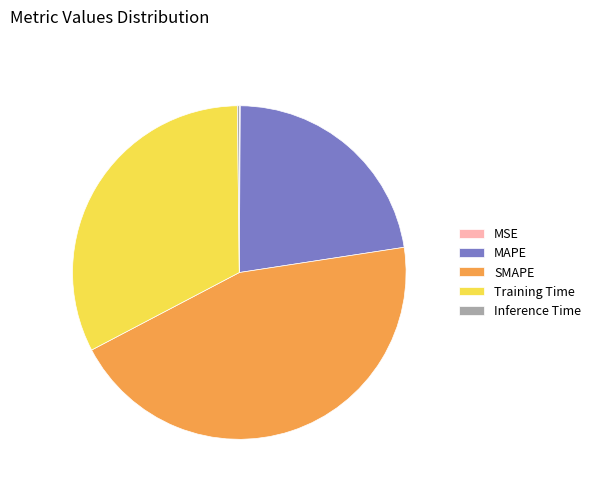

Combined, do SMAPE and Training Time account for over 50%?

Yes